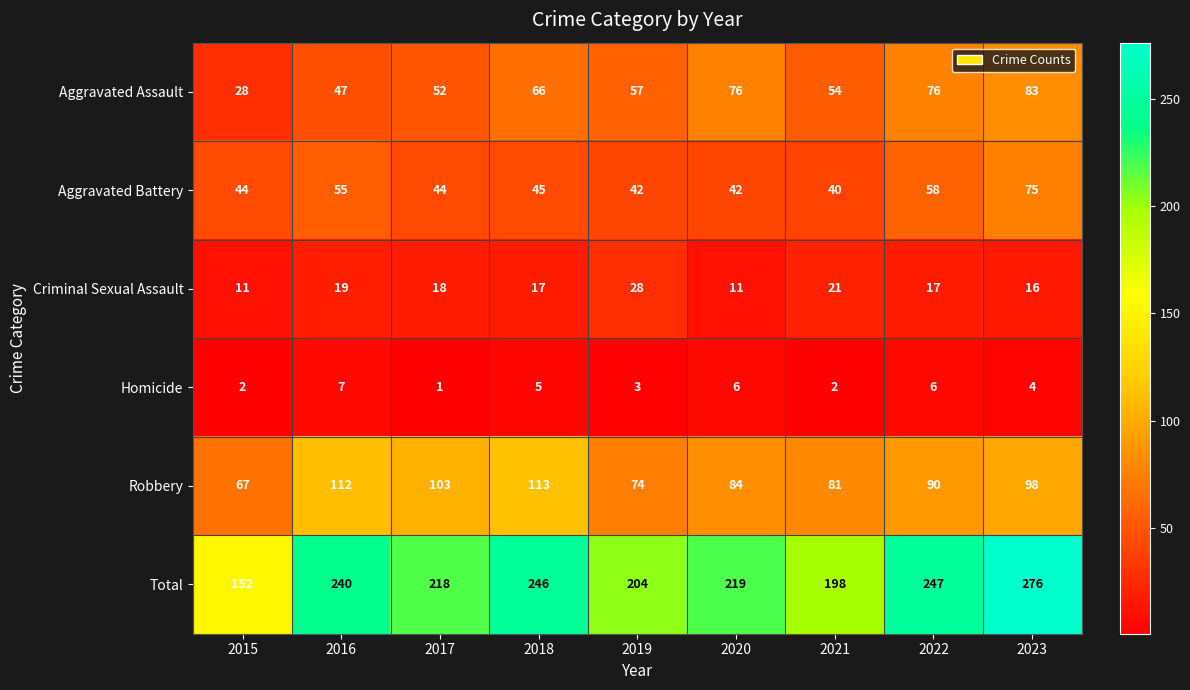

What is the sum of all Criminal Sexual Assault values?

158